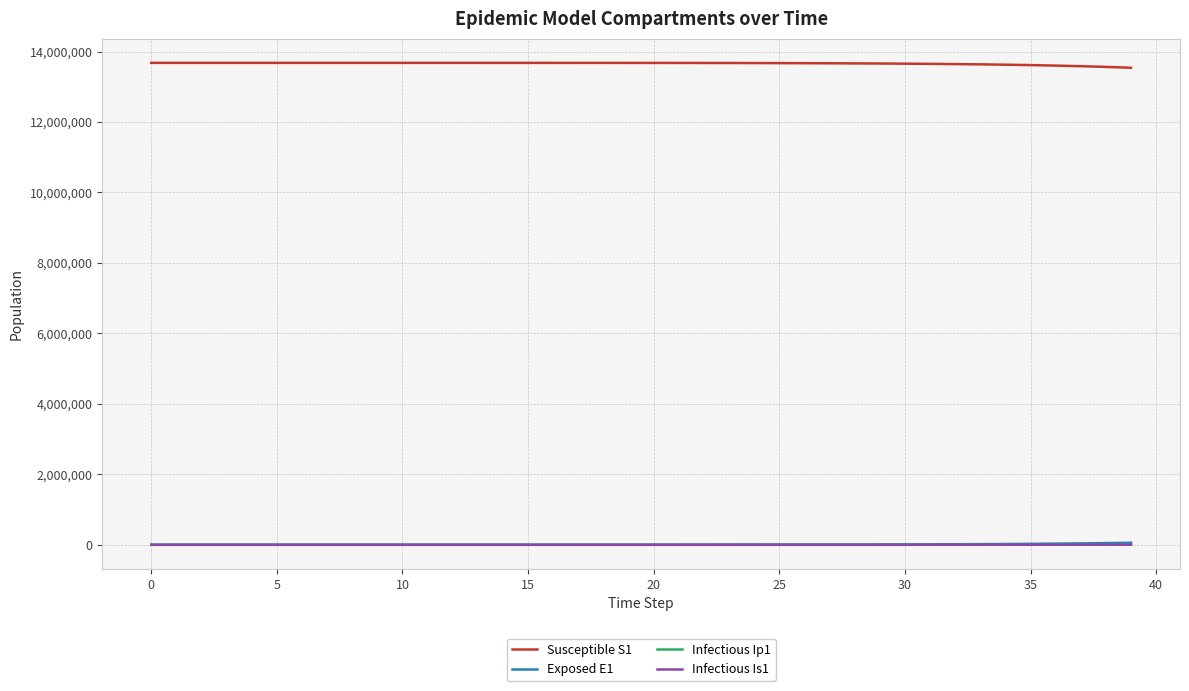

True or false: Infectious Ip1 and Susceptible S1 intersect in this chart.

False